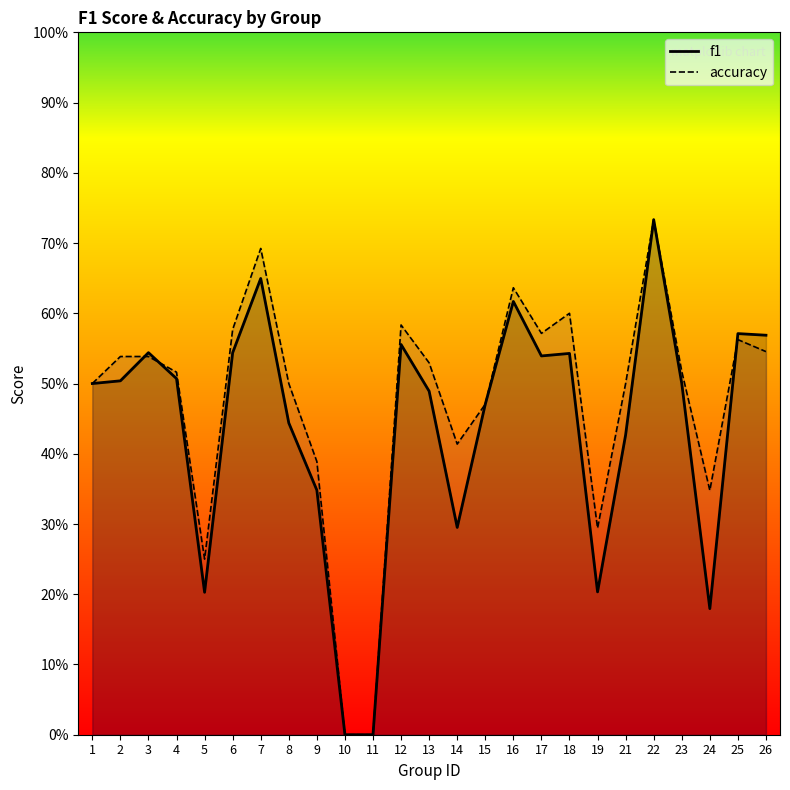

What is the sum of the f1 values at 11 and 6?

0.5